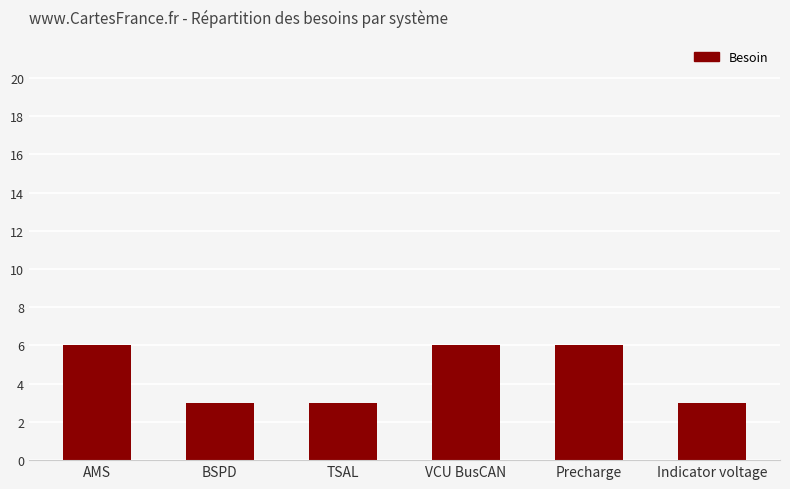

What is the sum of the values at BSPD and VCU BusCAN?

9